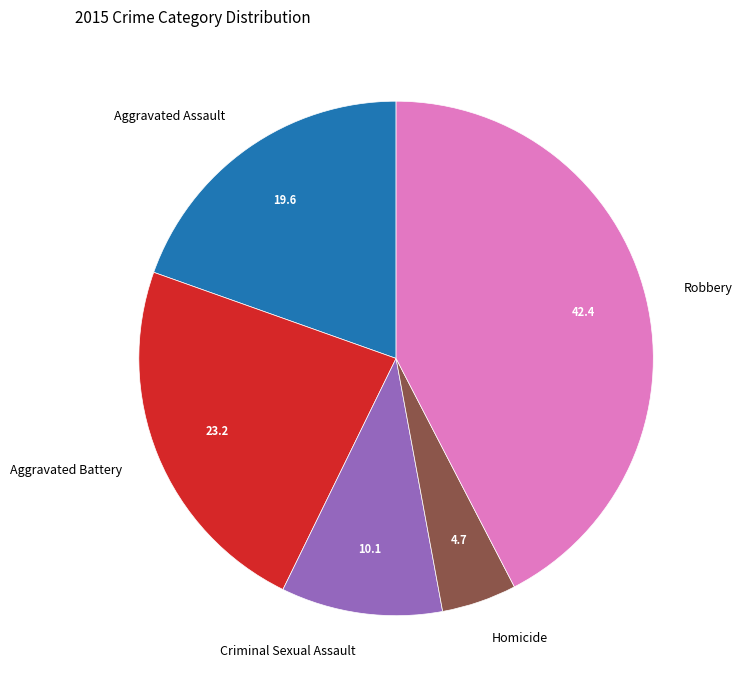

Count the number of slices in the pie.

5